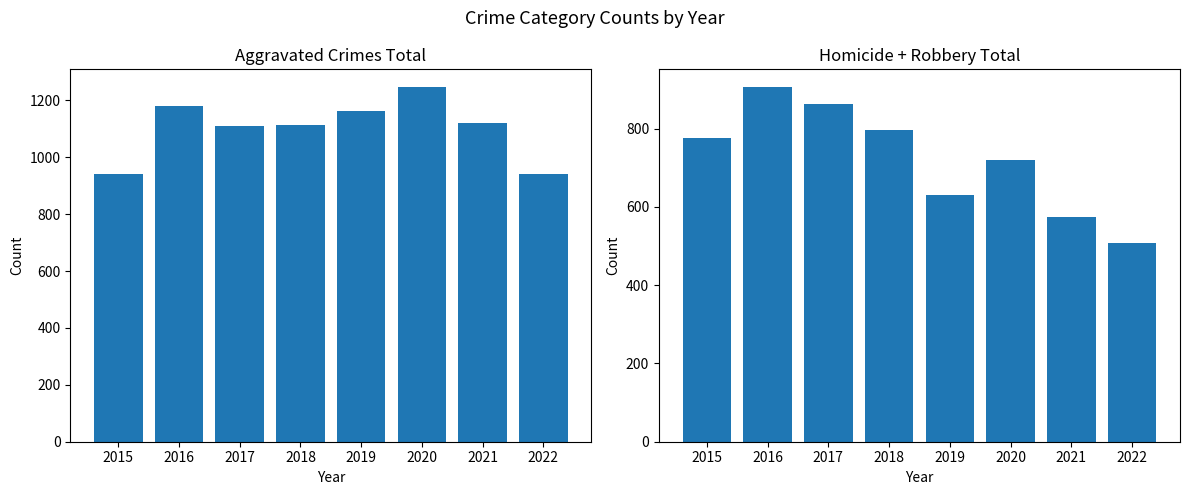

What is the sum of the Aggravated Assault + Battery + CSA values at 2021 and 2018?

2235